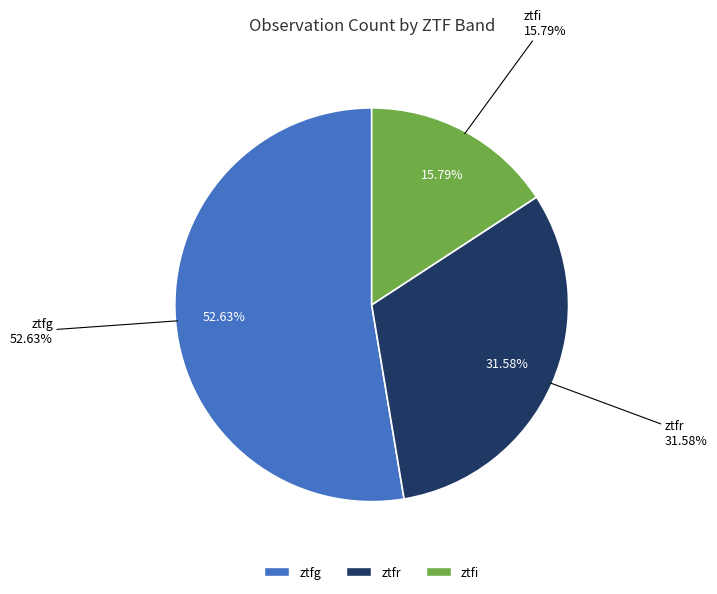

What percentage do ztfr and ztfi together represent?

47.4%